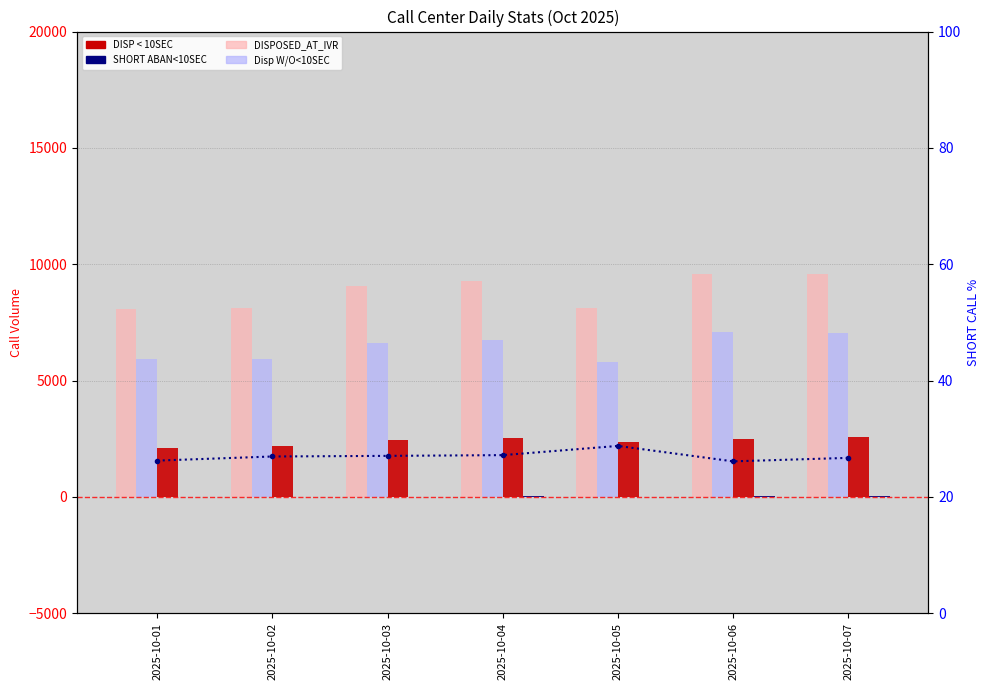

Does the chart contain any negative values?

No